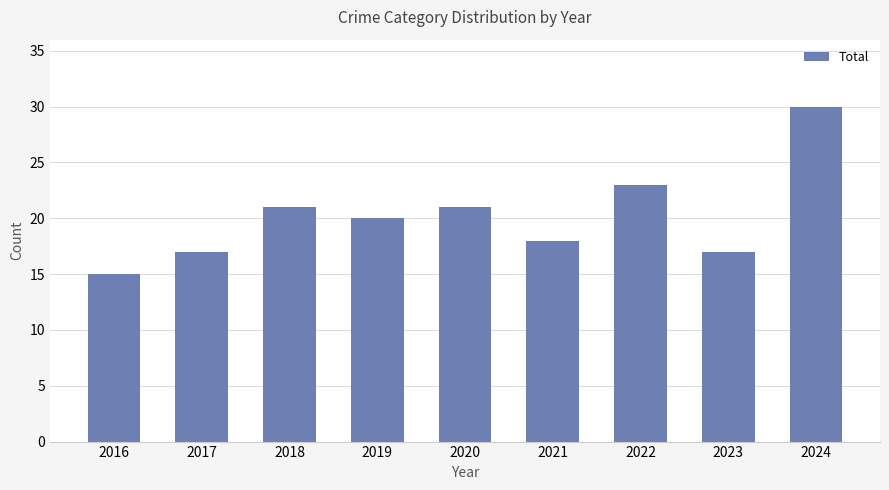

What is the change in value from 2016 to 2020?

+6